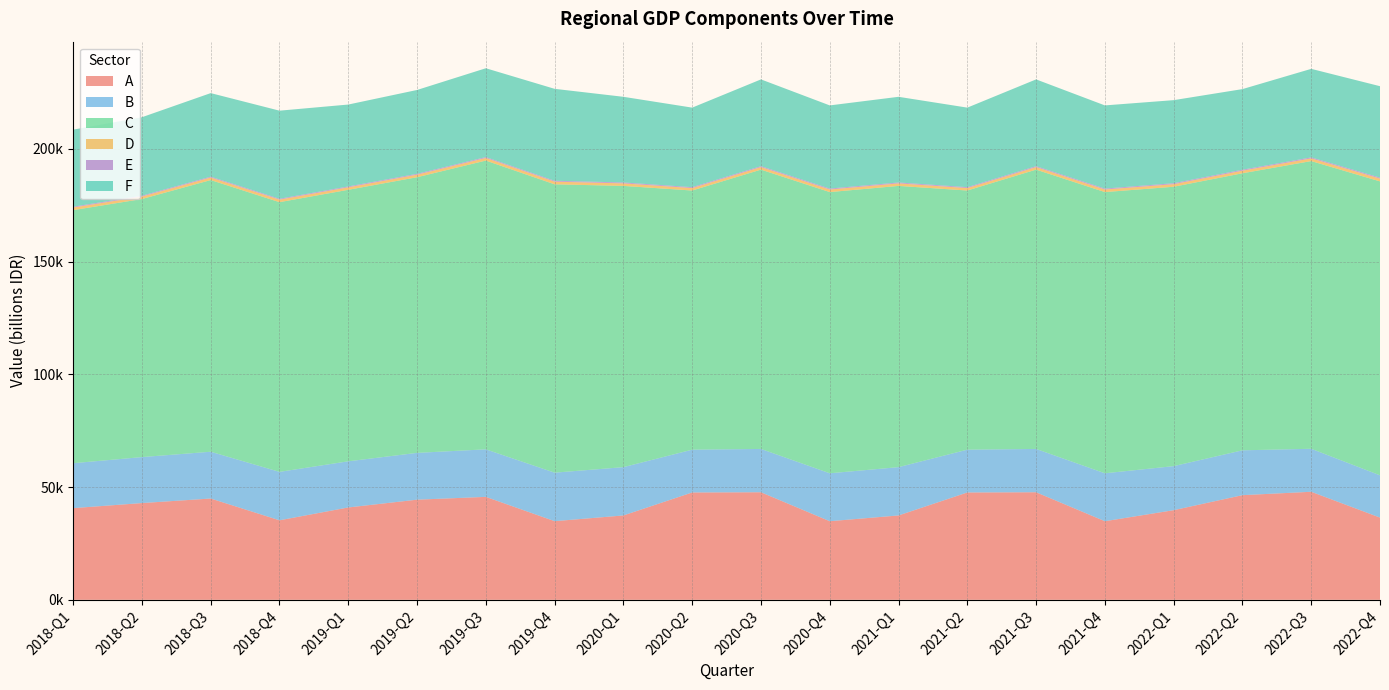

Reading right to left, extract all data points from this chart.

A: 2022-Q4=36473.5	2022-Q3=47929.0	2022-Q2=46427.2	2022-Q1=39763.1	2021-Q4=34870.6	2021-Q3=47715.3	2021-Q2=47618.4	2021-Q1=37426.9	2020-Q4=34870.6	2020-Q3=47715.3	2020-Q2=47618.4	2020-Q1=37426.9	2019-Q4=34888.6	2019-Q3=45667.6	2019-Q2=44422.9	2019-Q1=40972.2	2018-Q4=35276.8	2018-Q3=44934.1	2018-Q2=42919.6	2018-Q1=40669.4
B: 2022-Q4=18753.1	2022-Q3=19075.8	2022-Q2=19897.2	2022-Q1=19544.0	2021-Q4=21262.5	2021-Q3=19216.7	2021-Q2=18988.6	2021-Q1=21430.2	2020-Q4=21262.5	2020-Q3=19216.7	2020-Q2=18988.6	2020-Q1=21430.2	2019-Q4=21516.5	2019-Q3=21089.0	2019-Q2=20765.9	2019-Q1=20475.6	2018-Q4=21483.4	2018-Q3=20759.1	2018-Q2=20396.8	2018-Q1=19934.3
C: 2022-Q4=130395.8	2022-Q3=127624.9	2022-Q2=122897.2	2022-Q1=123937.3	2021-Q4=124743.9	2021-Q3=123905.7	2021-Q2=114965.3	2021-Q1=124761.6	2020-Q4=124743.9	2020-Q3=123905.7	2020-Q2=114965.3	2020-Q1=124761.6	2019-Q4=127919.1	2019-Q3=128099.5	2019-Q2=122281.3	2019-Q1=120440.5	2018-Q4=119640.2	2018-Q3=120519.5	2018-Q2=114481.9	2018-Q1=112266.4
D: 2022-Q4=1231.9	2022-Q3=1192.4	2022-Q2=1146.6	2022-Q1=1140.3	2021-Q4=1132.6	2021-Q3=1123.8	2021-Q2=1078.8	2021-Q1=1116.6	2020-Q4=1132.6	2020-Q3=1123.8	2020-Q2=1078.8	2020-Q1=1116.6	2019-Q4=1176.4	2019-Q3=1157.3	2019-Q2=1123.8	2019-Q1=1103.5	2018-Q4=1124.8	2018-Q3=1122.2	2018-Q2=1101.0	2018-Q1=1151.0
E: 2022-Q4=450.1	2022-Q3=444.4	2022-Q2=436.4	2022-Q1=430.0	2021-Q4=426.1	2021-Q3=421.8	2021-Q2=413.0	2021-Q1=405.7	2020-Q4=426.1	2020-Q3=421.8	2020-Q2=413.0	2020-Q1=405.7	2019-Q4=402.0	2019-Q3=400.3	2019-Q2=395.2	2019-Q1=389.2	2018-Q4=385.4	2018-Q3=382.8	2018-Q2=376.6	2018-Q1=370.6
F: 2022-Q4=40546.5	2022-Q3=39272.9	2022-Q2=35753.3	2022-Q1=36845.3	2021-Q4=36892.1	2021-Q3=38482.8	2021-Q2=35277.0	2021-Q1=38000.5	2020-Q4=36892.1	2020-Q3=38482.8	2020-Q2=35277.0	2020-Q1=38000.5	2019-Q4=40777.7	2019-Q3=39398.6	2019-Q2=37185.1	2019-Q1=36328.3	2018-Q4=39079.4	2018-Q3=37066.6	2018-Q2=34809.0	2018-Q1=34185.3